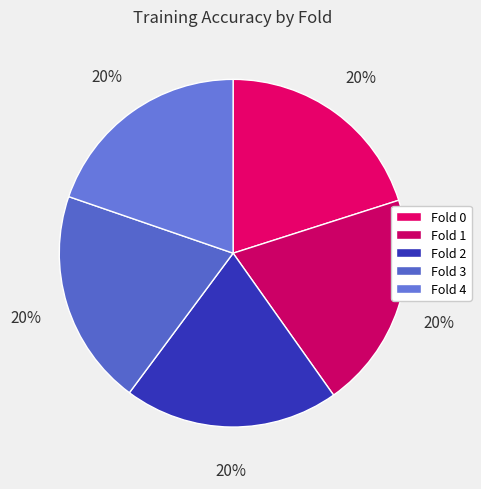

Do Fold 3 and Fold 1 together represent more than half of the pie?

No